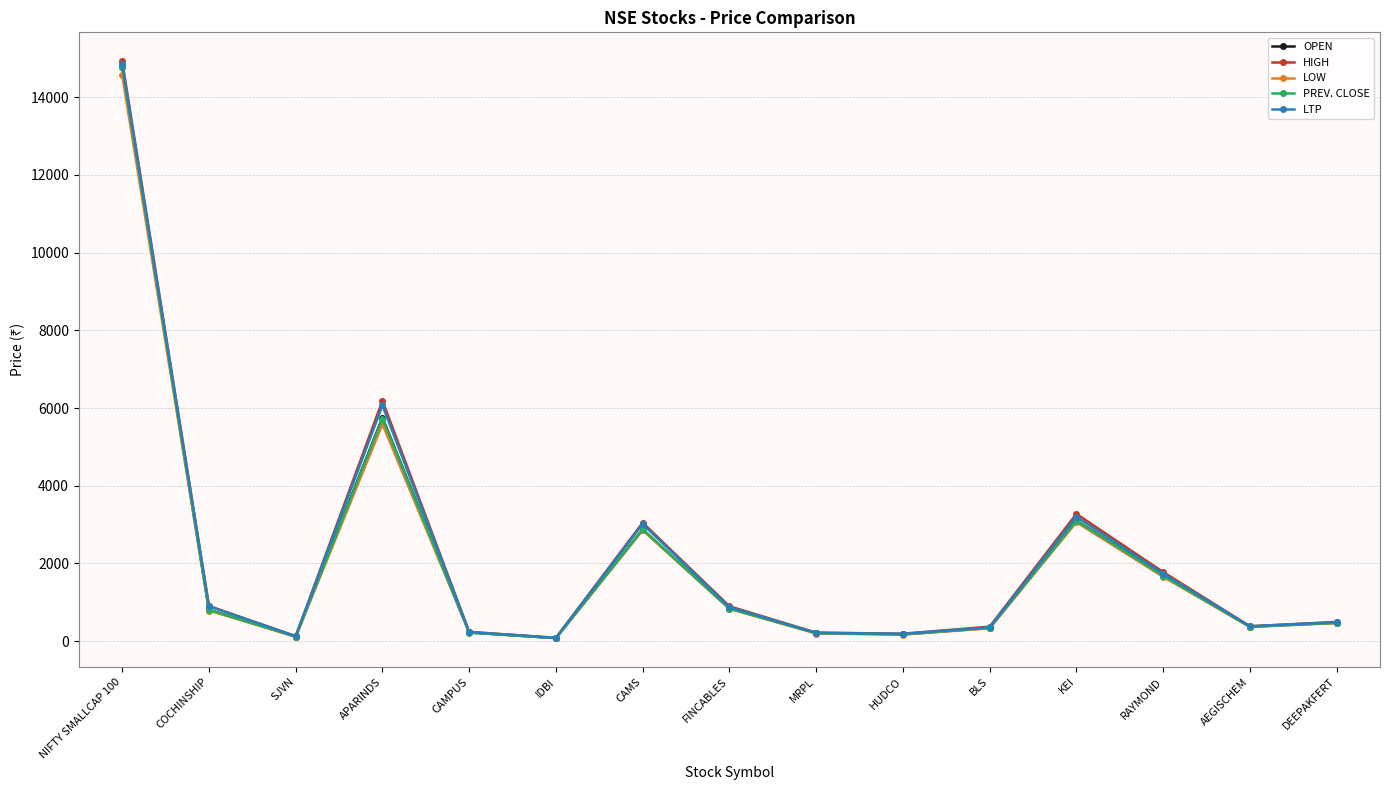

Is the value of OPEN at NIFTY SMALLCAP 100 greater than the value of PREV. CLOSE at SJVN?

Yes